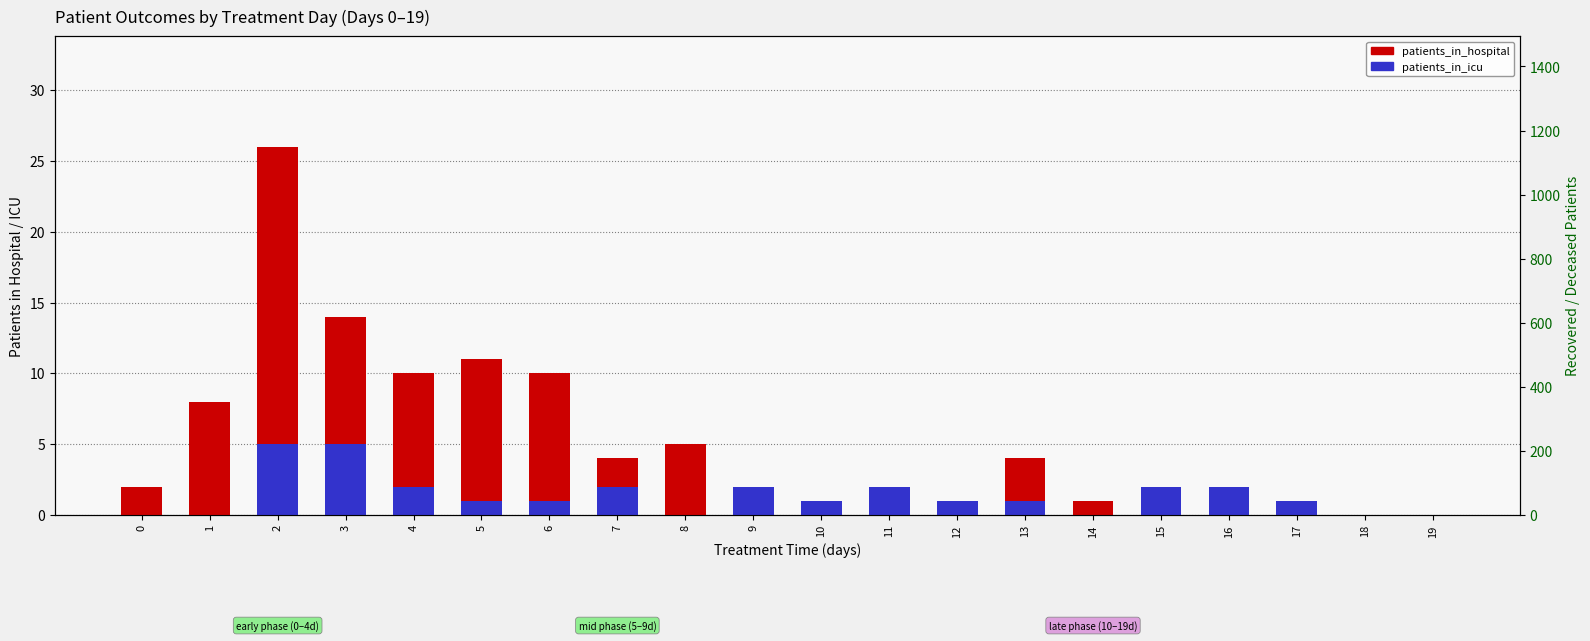

Between 10 and 13, which series saw the biggest shift?

recovered_patients